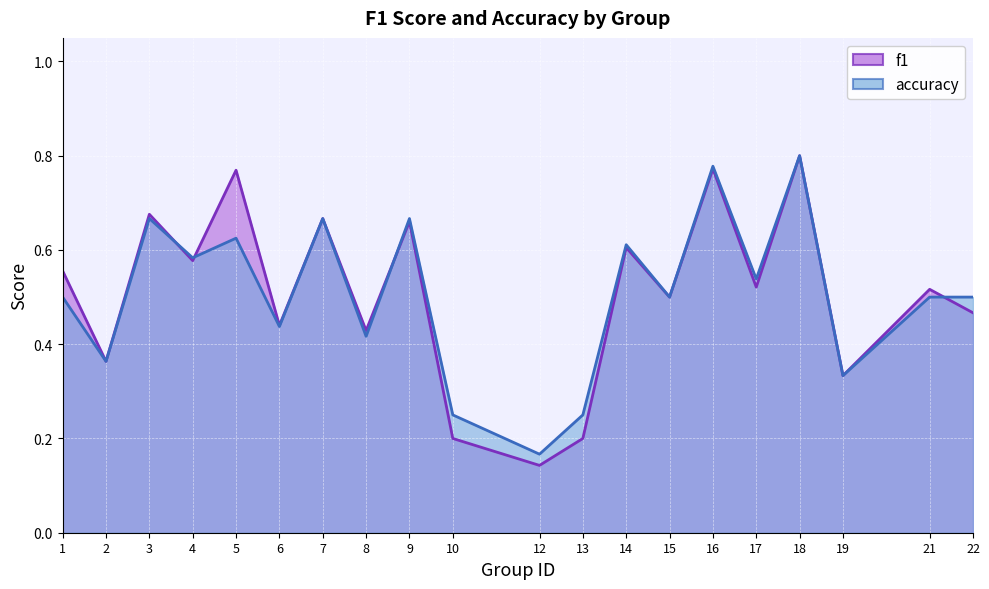

Which category has the highest value in the f1 series?

18